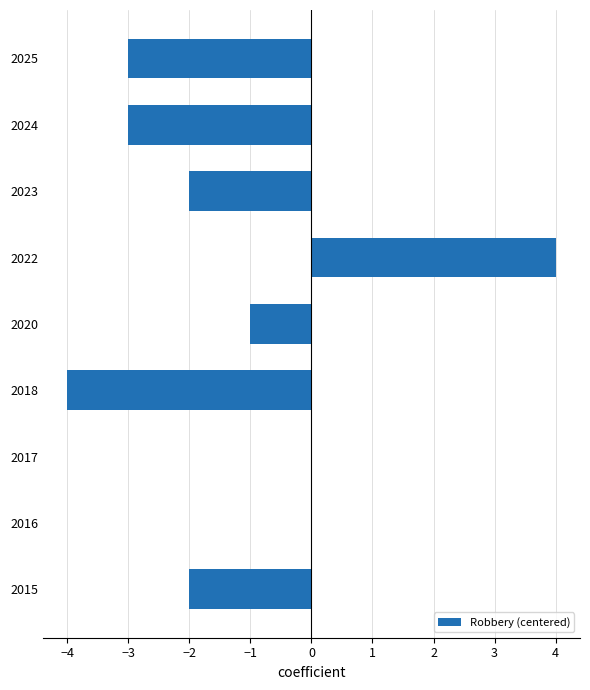

What is the sum of all values?

-11